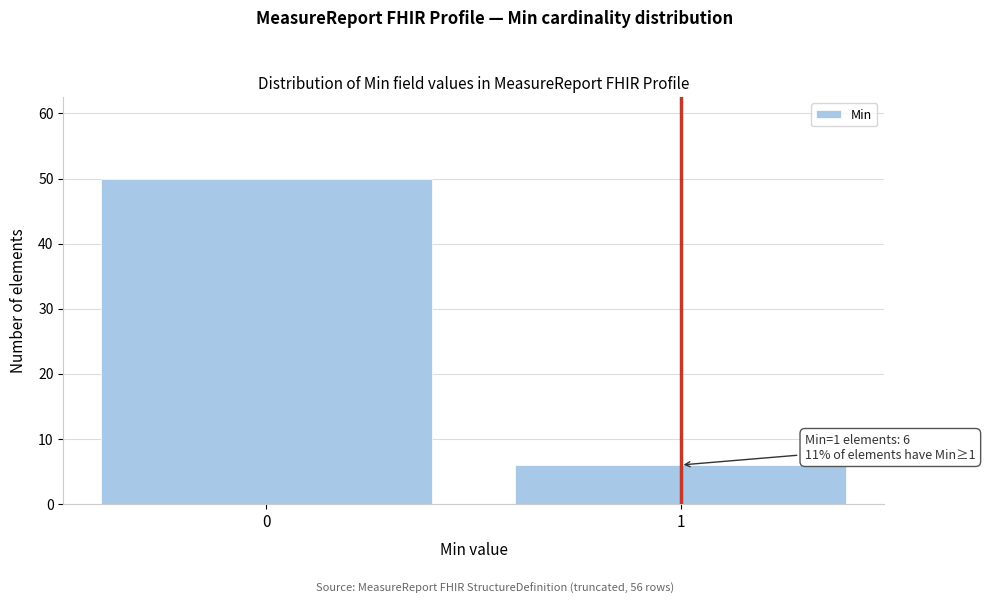

Reading left to right, extract all data points from this chart.

50	6